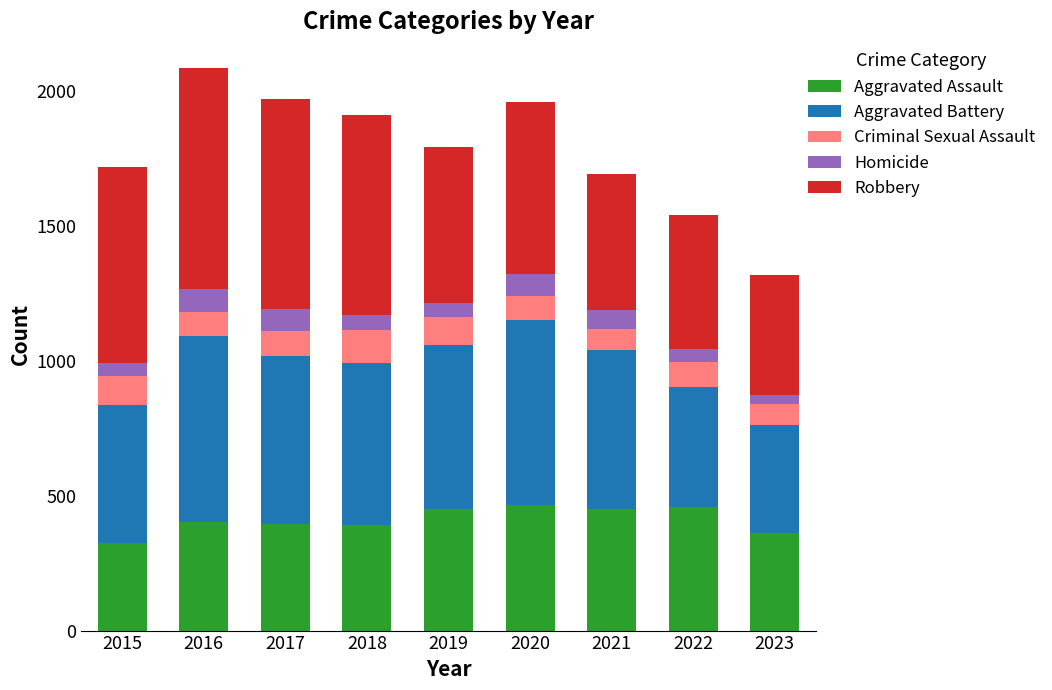

What is the sum of the Aggravated Assault values at 2022 and 2020?

923